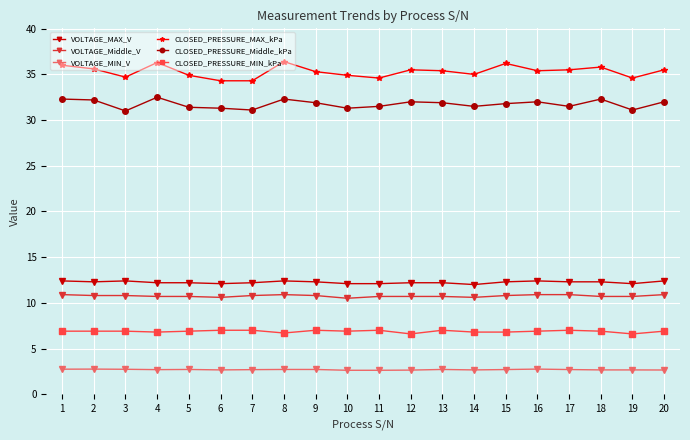

What is the smallest value displayed?

2.6